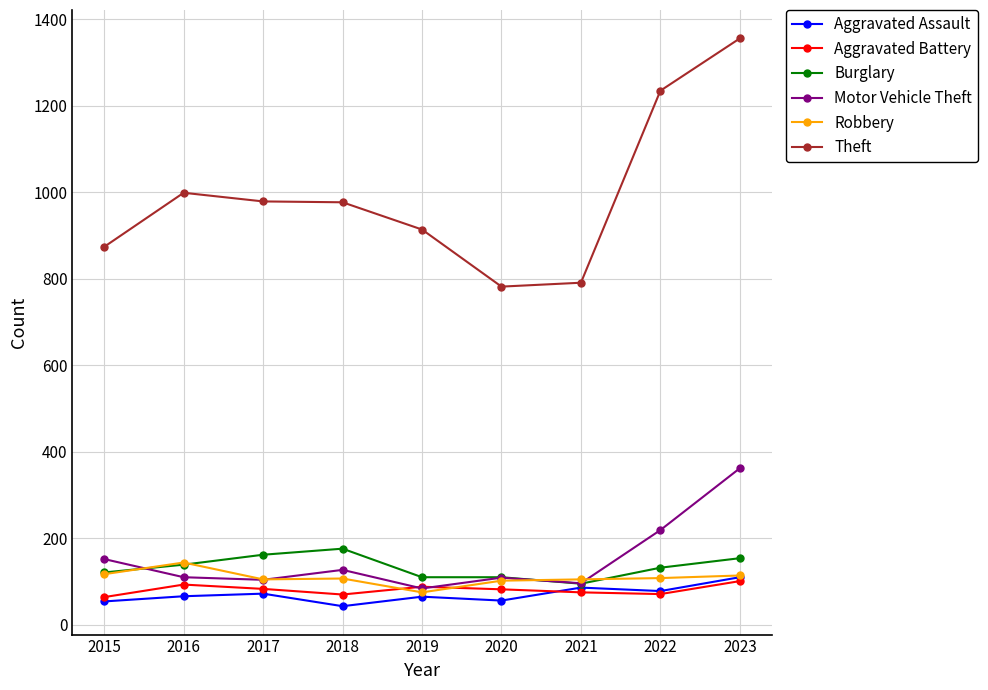

True or false: Theft and Aggravated Battery intersect in this chart.

False